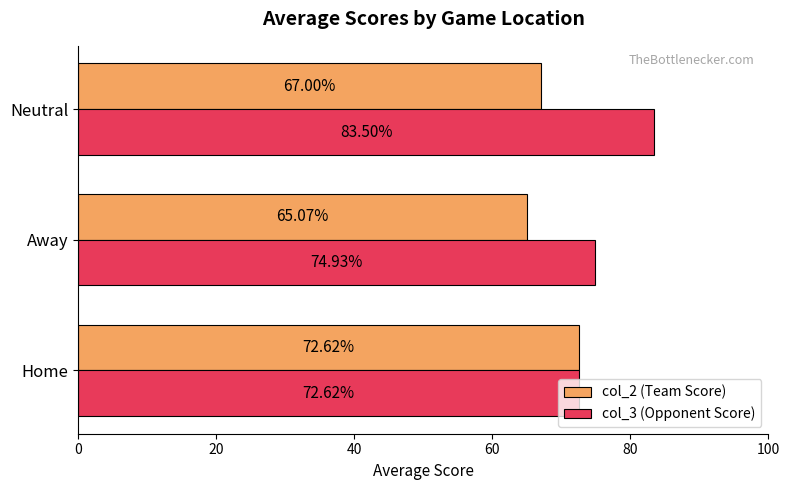

Which category has the lowest value in the col_3 (Opponent Score) series?

Home